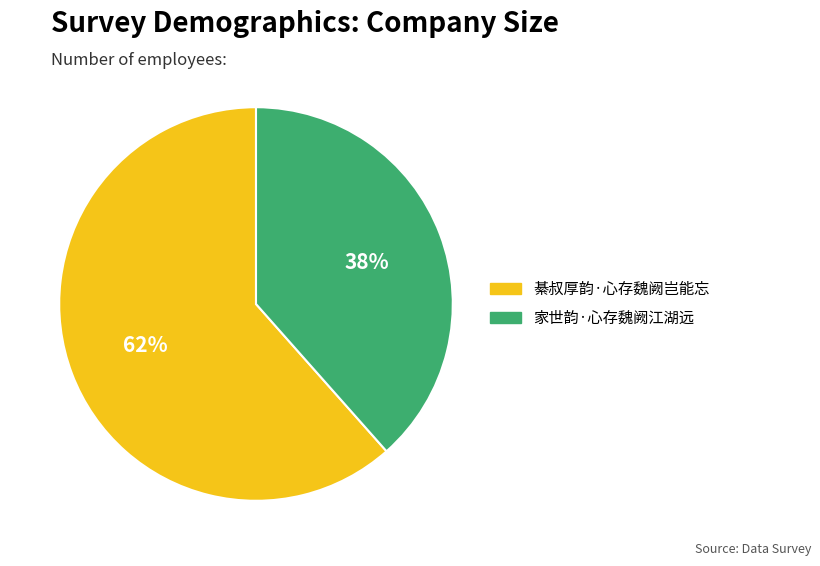

Is the sum of 綦叔厚韵·心存魏阙岂能忘 and 家世韵·心存魏阙江湖远 greater than half?

Yes